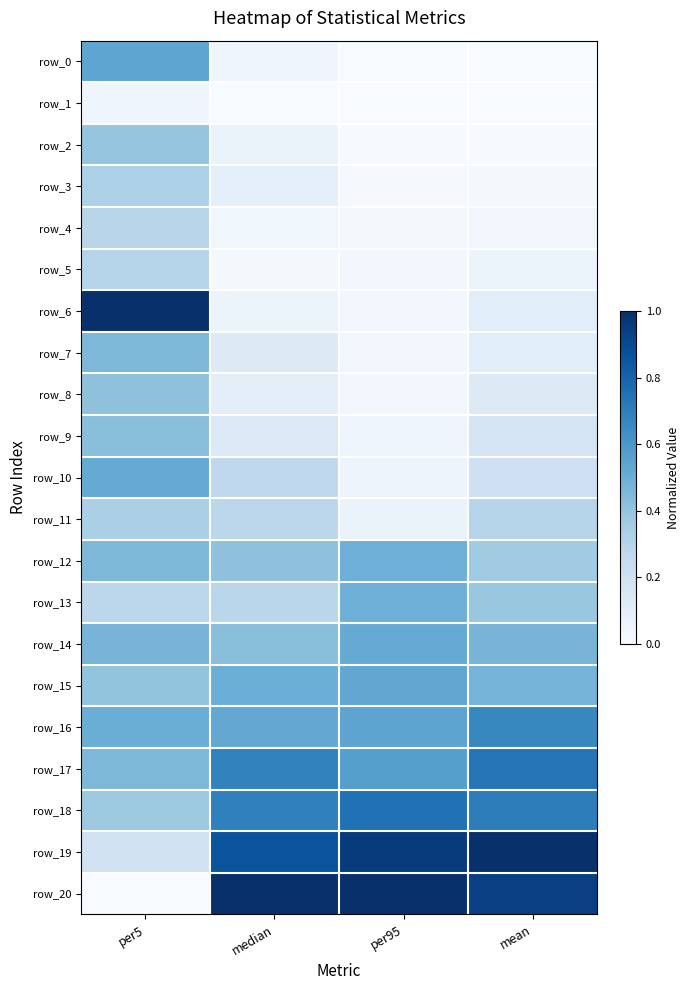

What is the spread (max minus min) of values at per5?

1.0